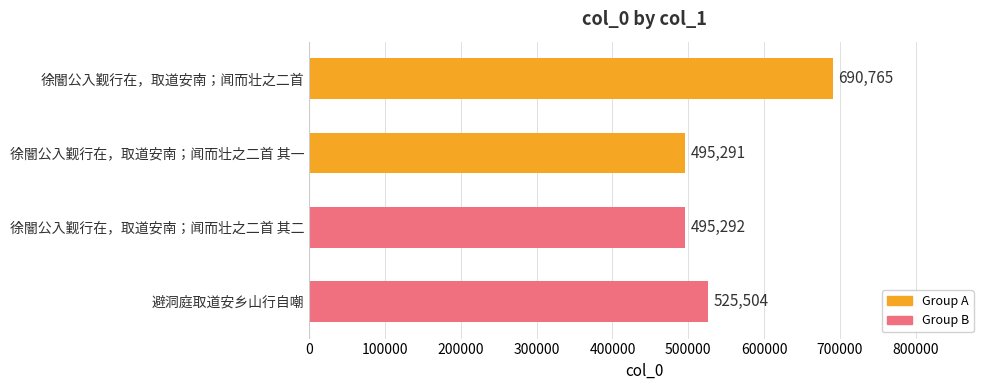

At which label is the value closest to 593028?

避洞庭取道安乡山行自嘲